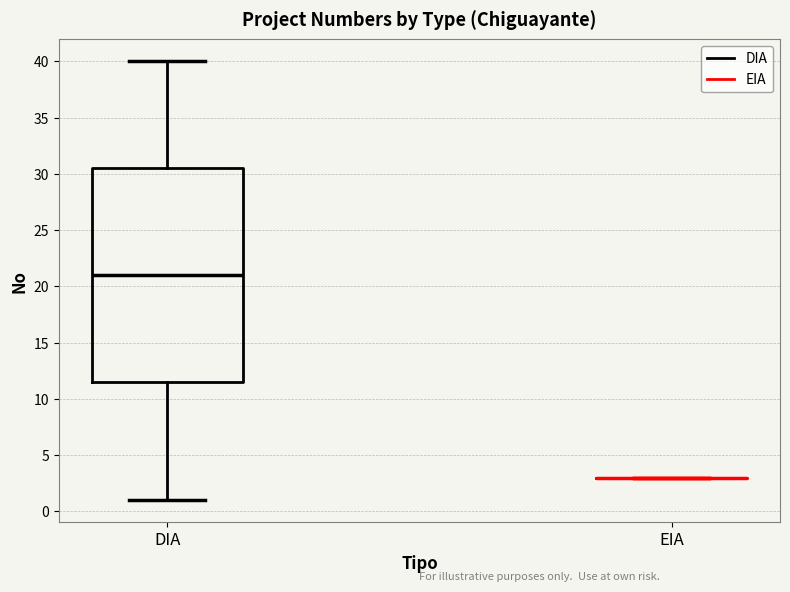

Reading left to right, read every box against the y-axis: the position of its median line, the range the box covers, and the ends of its whiskers. The values are not printed on the chart, so give them approximately, as read against the axis.

DIA: median 21.0, box 11.5 to 30.5, whiskers 1.0 to 40.0
EIA: box collapsed to a line at 3.0, whiskers 3.0 to 3.0